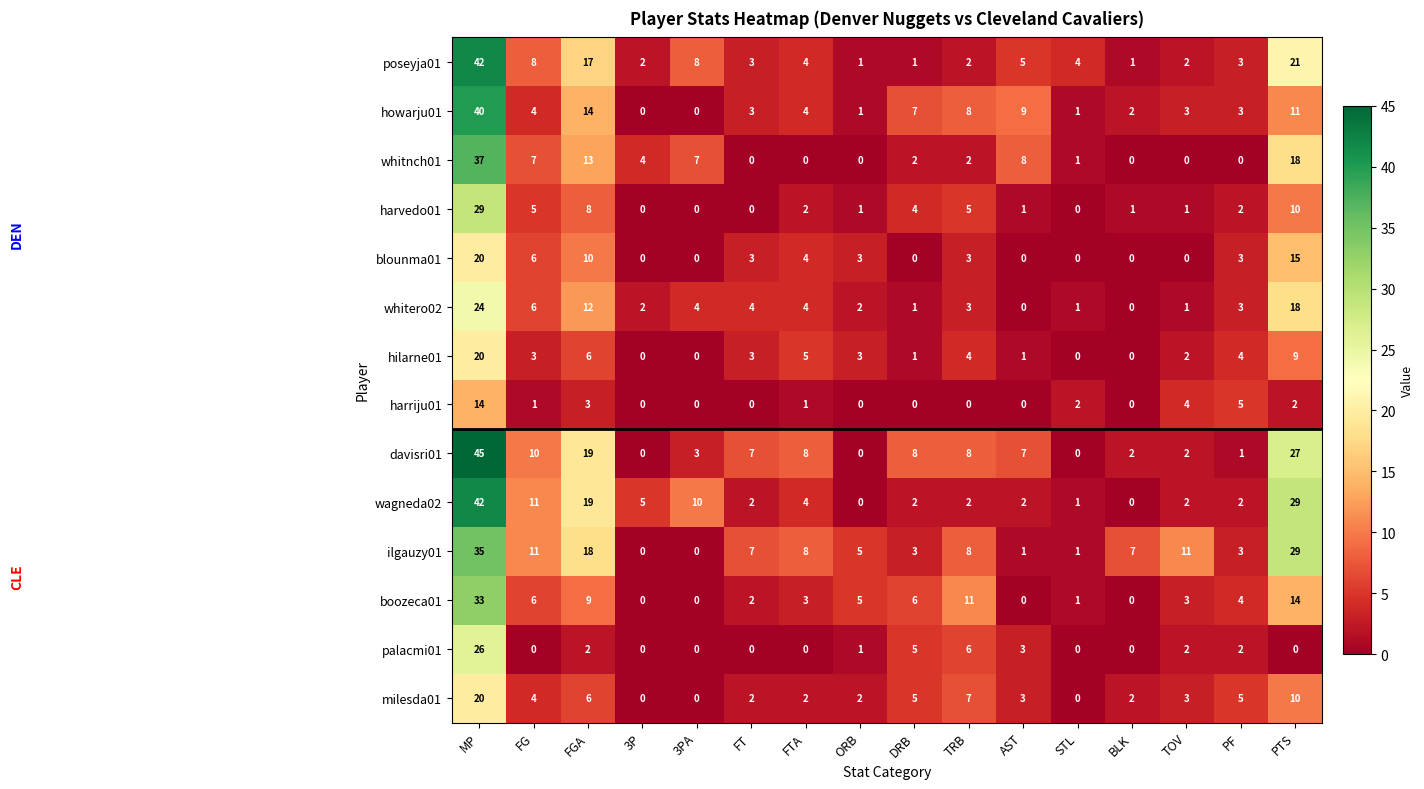

Which series changed the most between AST and STL?

howarju01